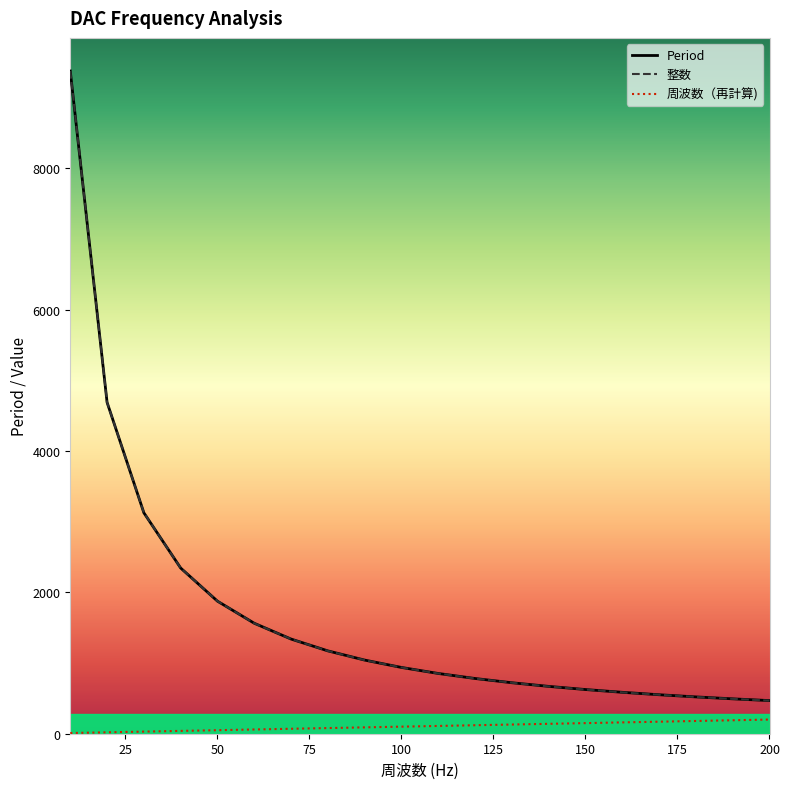

What is the greatest value displayed?

9375.0